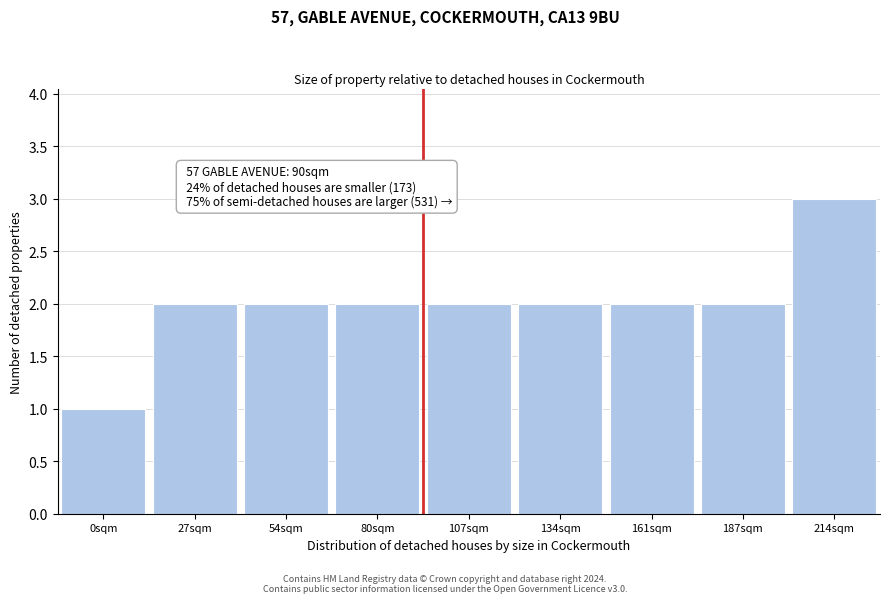

Reading left to right, what are all the values shown in this chart?

1	2	2	2	2	2	2	2	3